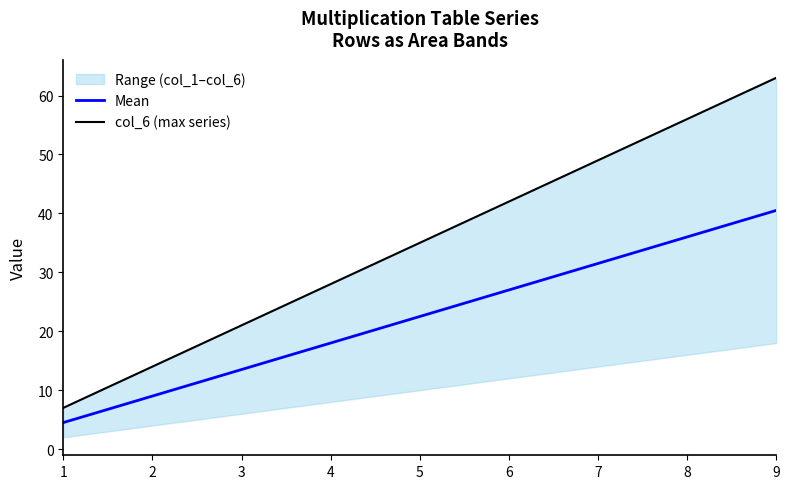

Reading left to right, transcribe all the data shown in this chart.

Mean: 1=4.5	2=9.0	3=13.5	4=18.0	5=22.5	6=27.0	7=31.5	8=36.0	9=40.5
col_6 (max series): 1=7.0	2=14.0	3=21.0	4=28.0	5=35.0	6=42.0	7=49.0	8=56.0	9=63.0